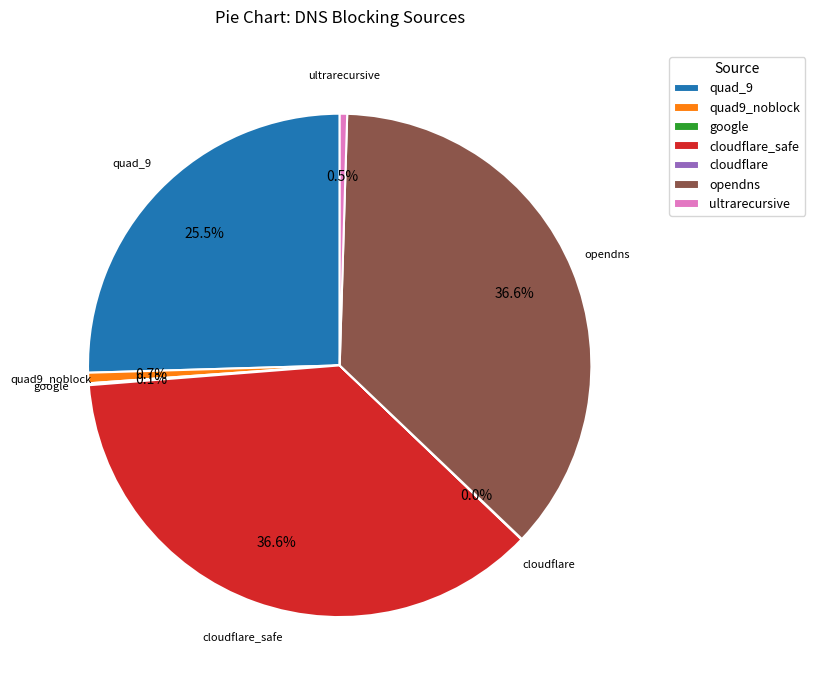

Does any single category account for the majority?

No